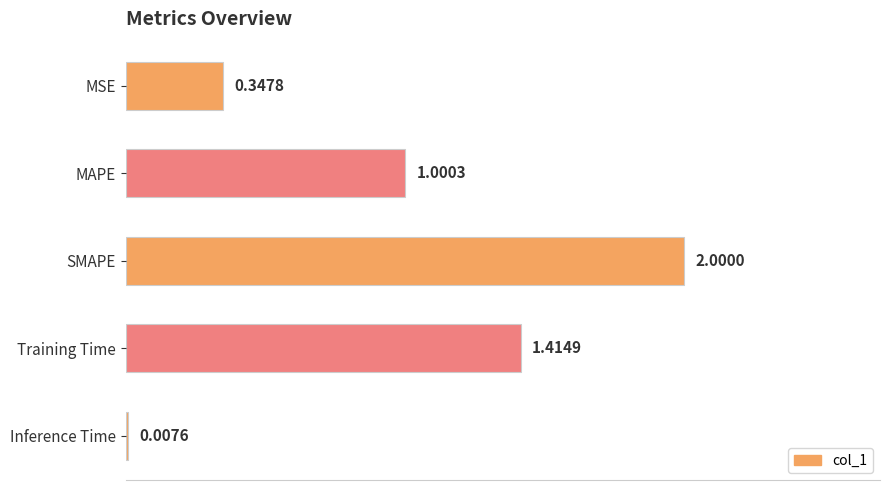

Where is the data nearest to the value 1?

MAPE